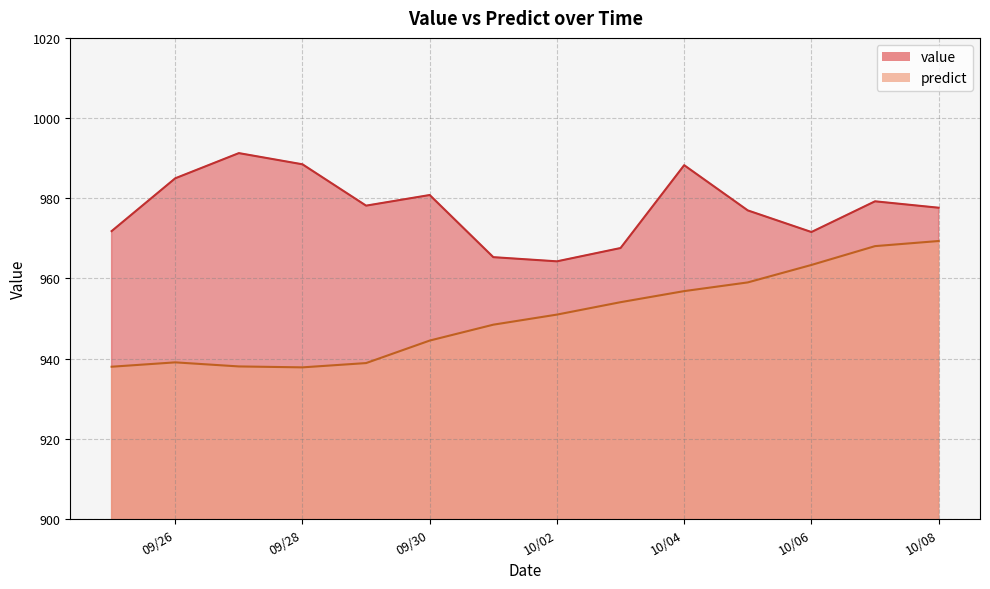

At which category does value reach its first local valley?

2012-09-29